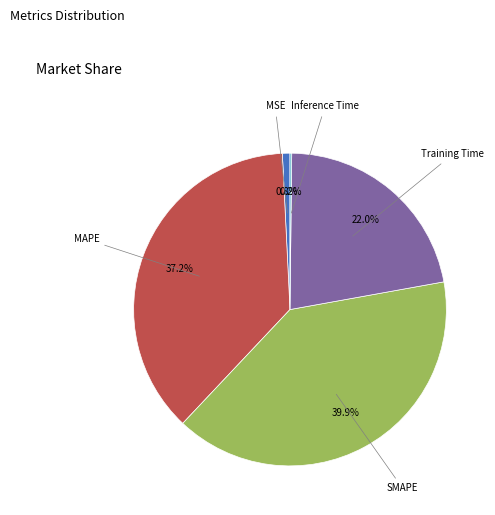

Does any single category account for the majority?

No